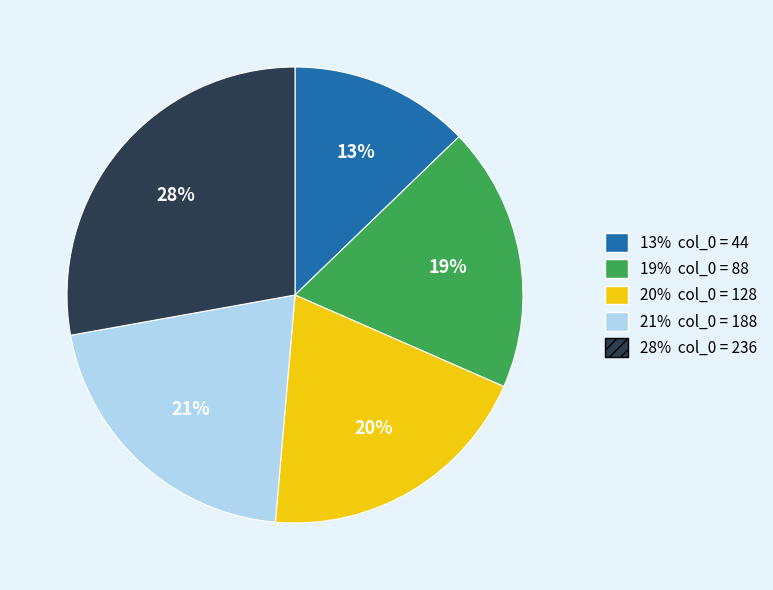

To the nearest percent, what is the difference between the largest and smallest slice percentages?

15%